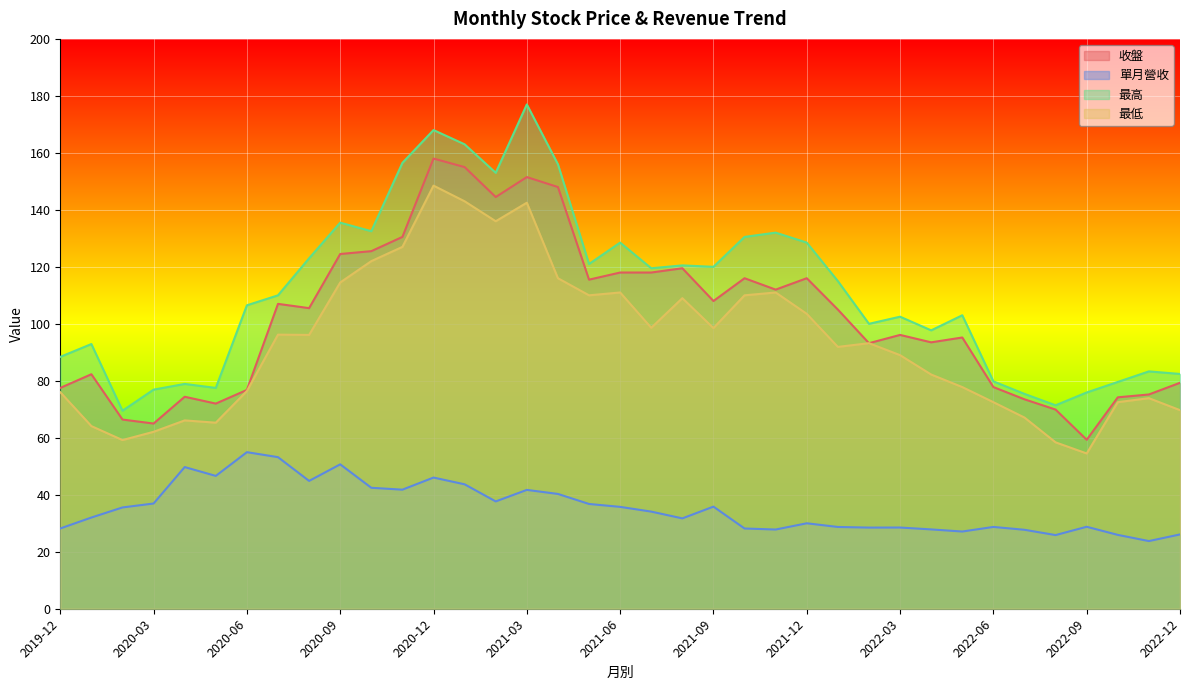

At which label does 最高 first exceed 110?

2020-08